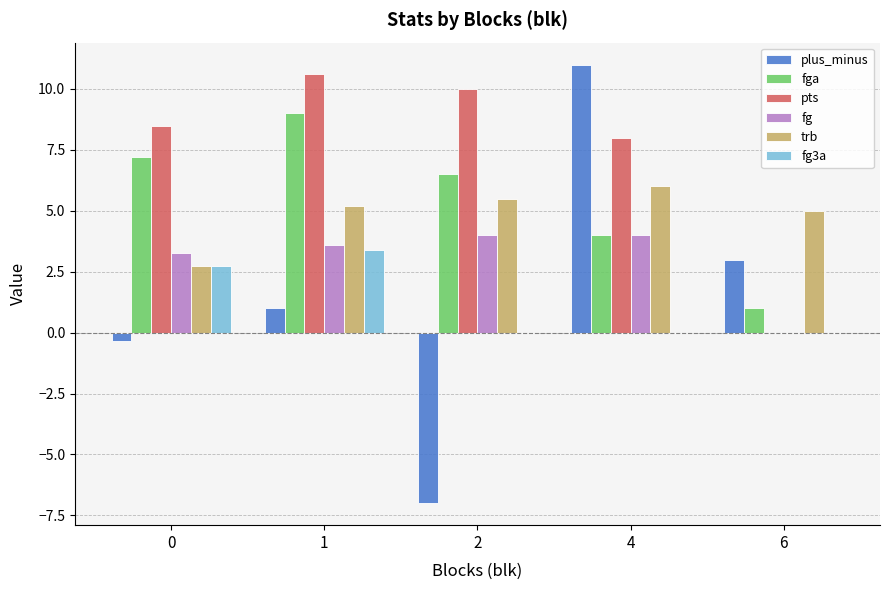

Are the bars horizontal?

No